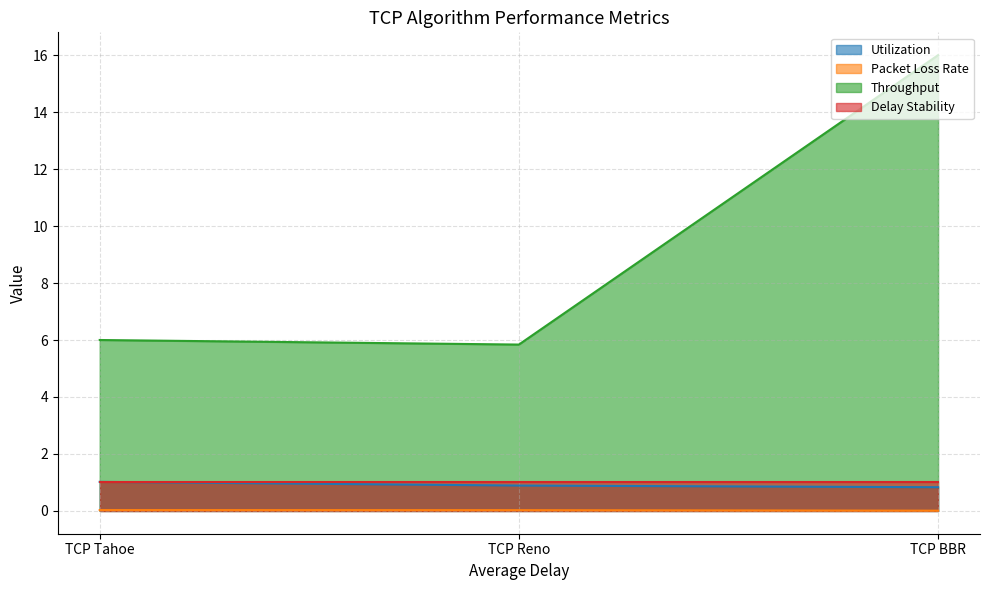

What is the spread (max minus min) of values at TCP Tahoe?

6.0